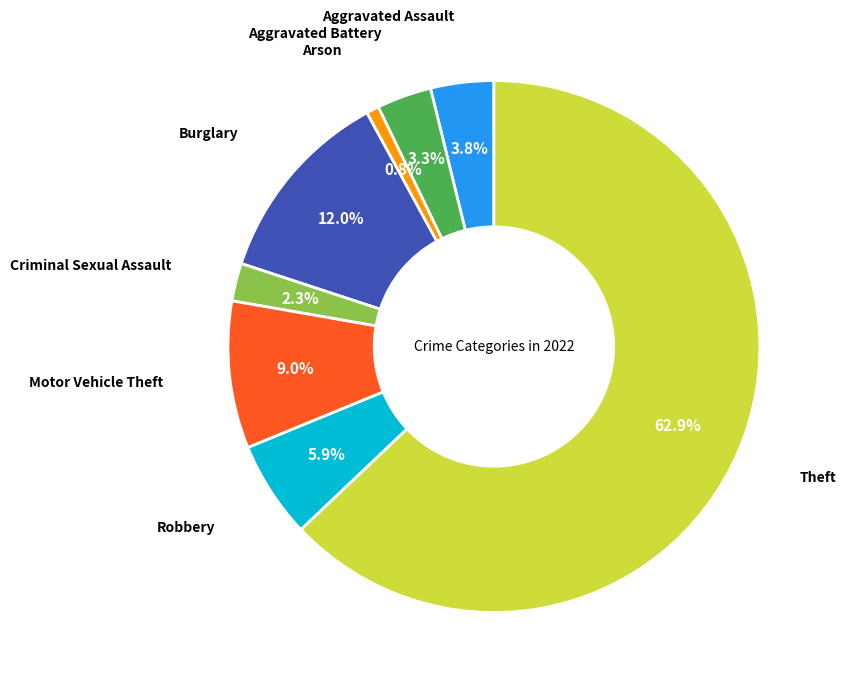

Is there any slice that represents more than half of the pie?

Yes